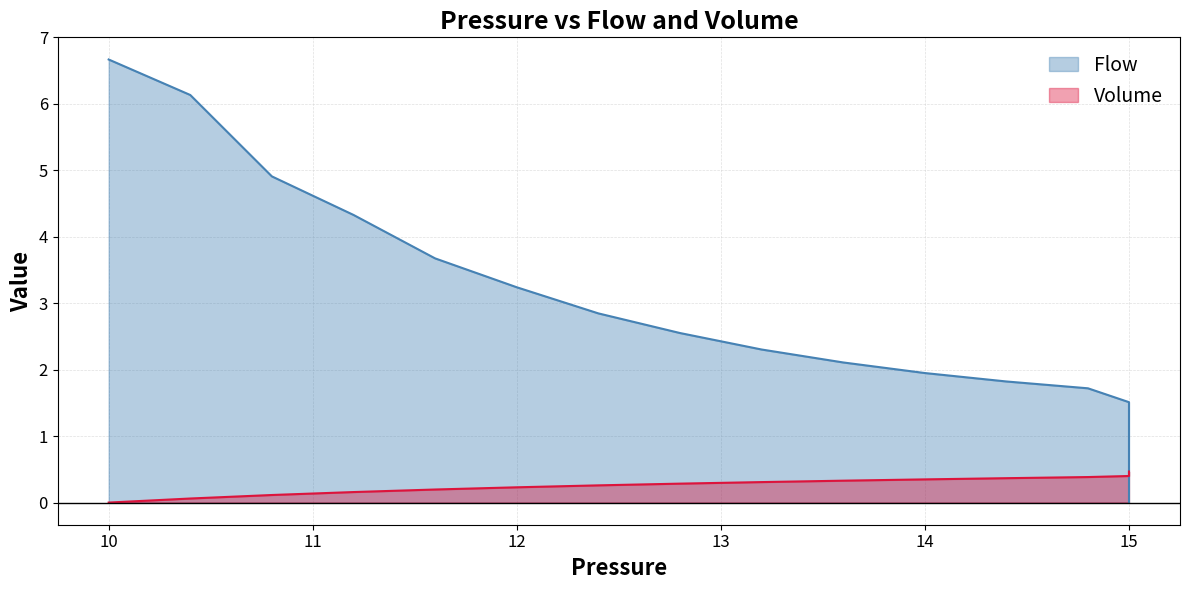

What is the value of the Volume point at the 34th from the left?

0.5